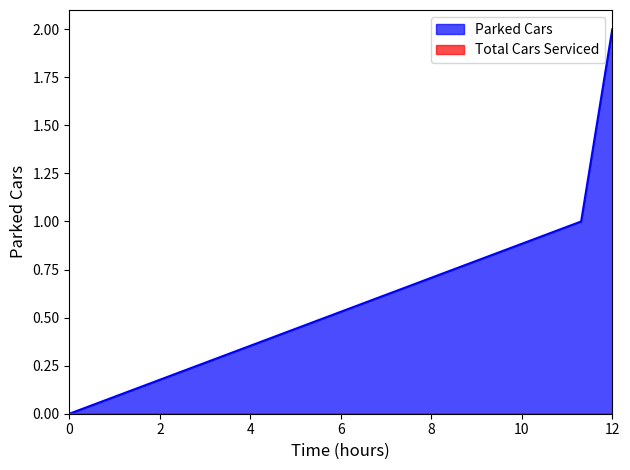

Which series has the largest total across all categories?

Parked Cars